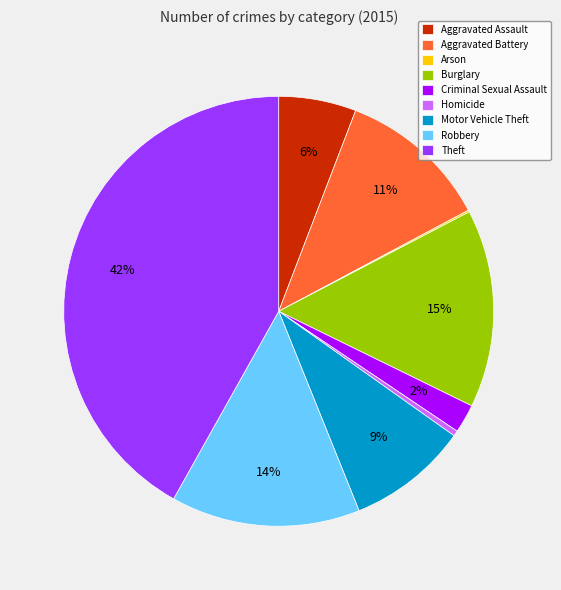

Is it true that Burglary is 15% of the pie?

True